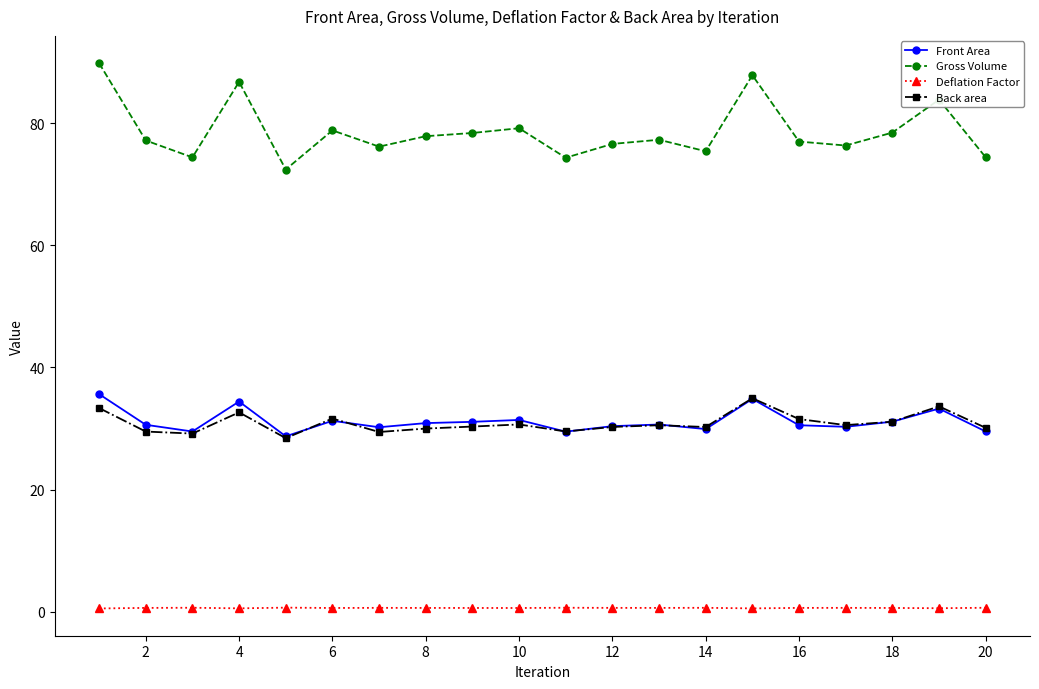

In Gross Volume, how many points are lower than both neighbors (excluding endpoints)?

6